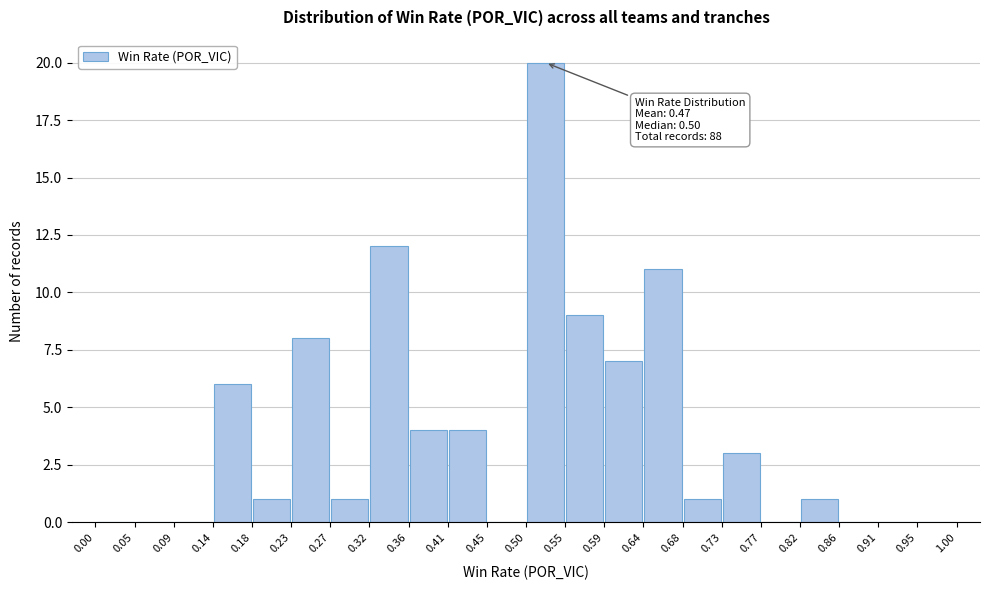

Over which range of the x-axis is the bar tallest?

0.50 to 0.55